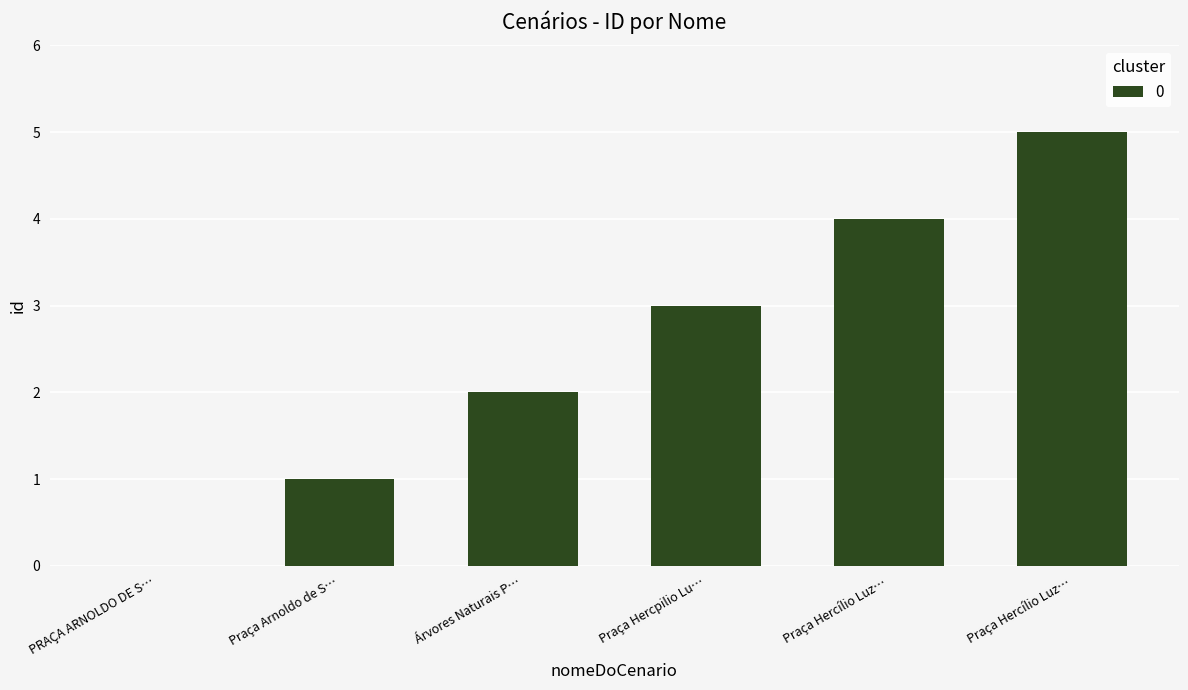

How many values are above zero?

5